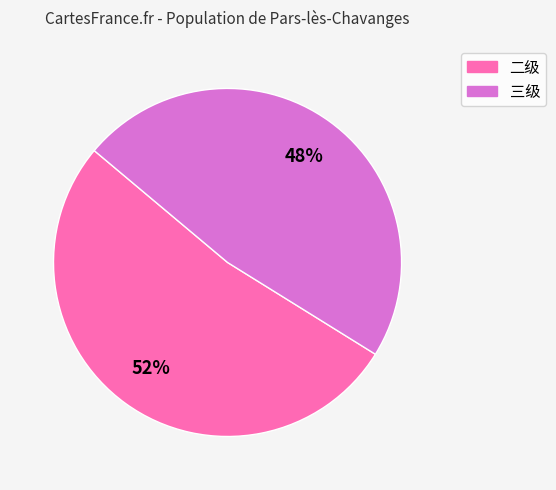

To the nearest percent, what is the average slice percentage?

50%